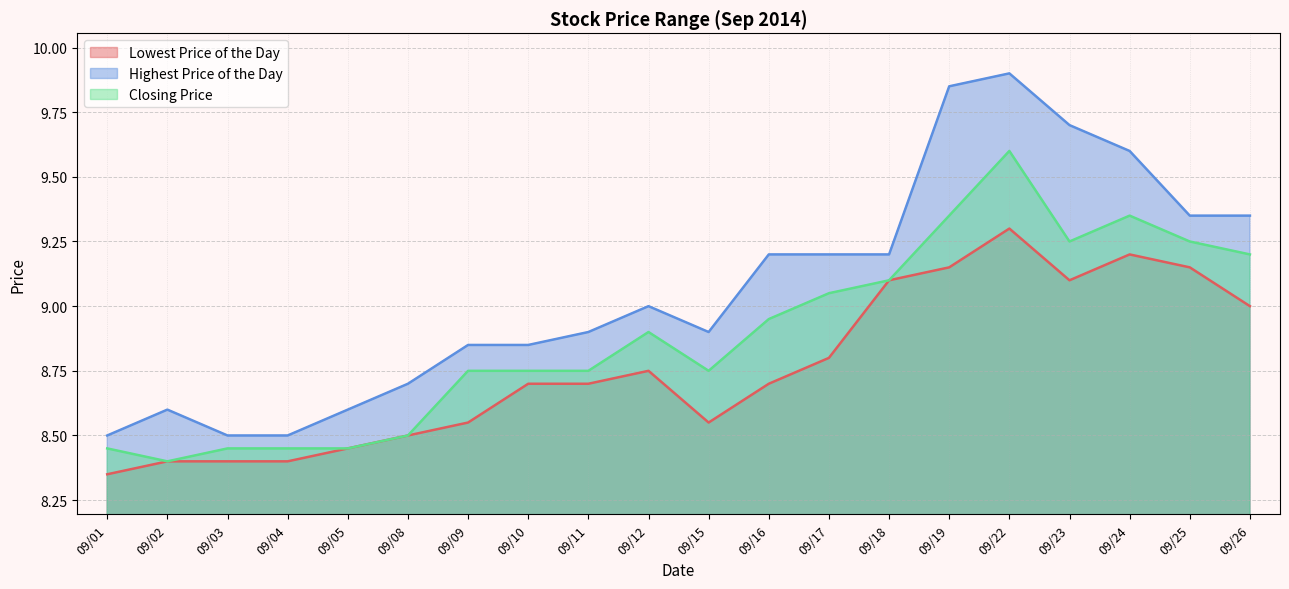

Which label corresponds to the smallest value in the chart?

09/01